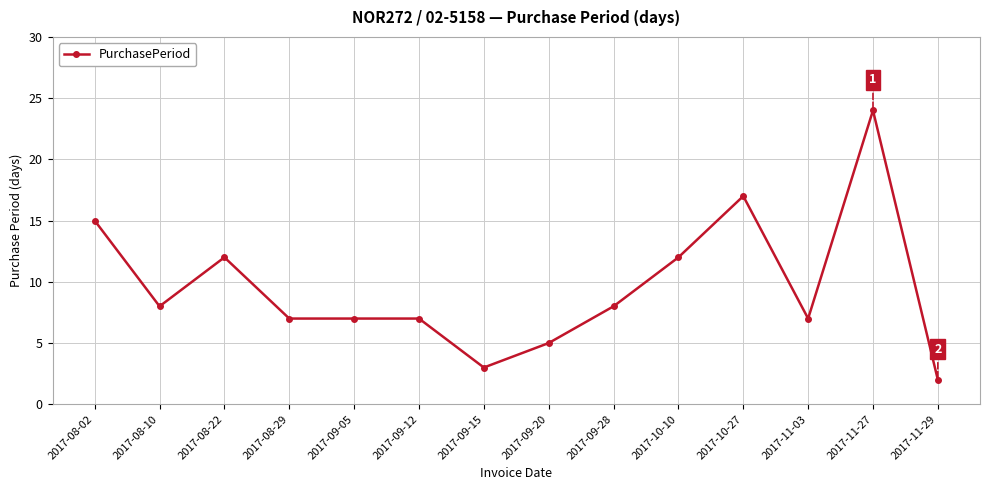

At which category does the data reach its first local peak?

2017-08-22